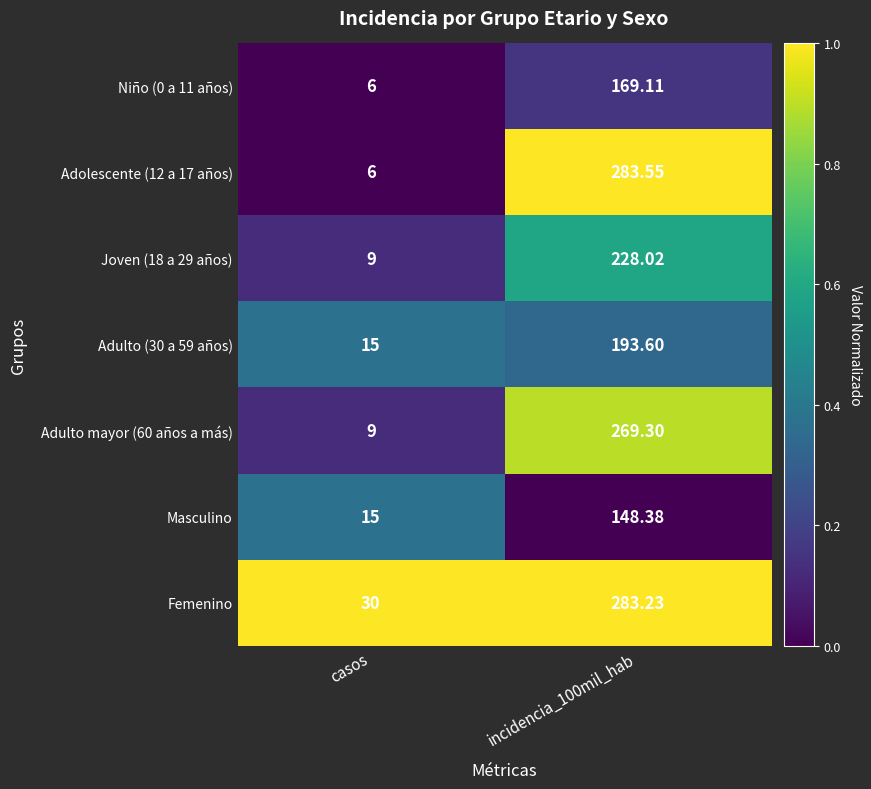

Is the value of Adolescente (12 a 17 años) at incidencia_100mil_hab greater than the value of Masculino at incidencia_100mil_hab?

Yes